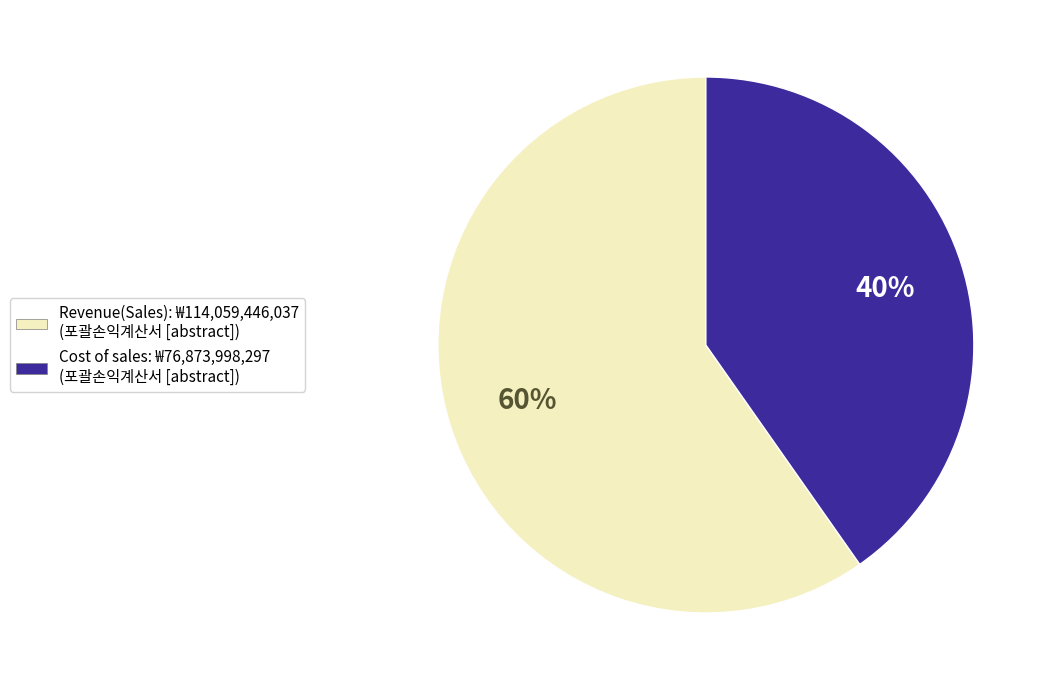

How many slices are in this pie chart?

2